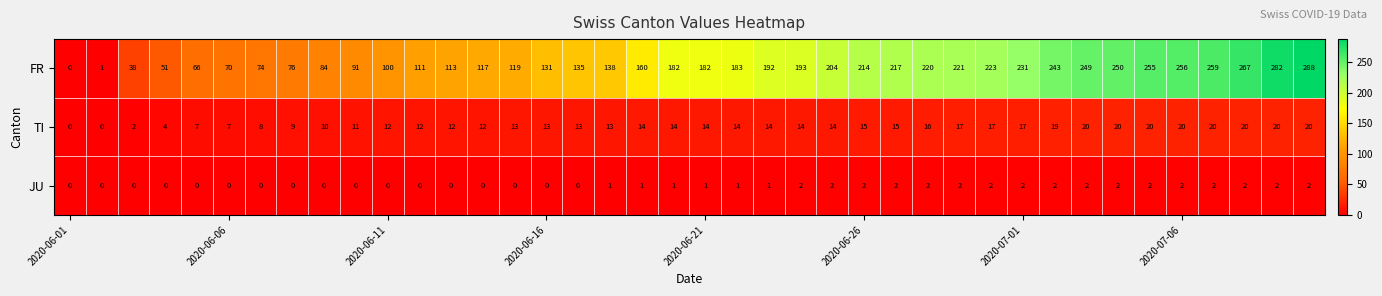

What is the greatest value displayed?

288